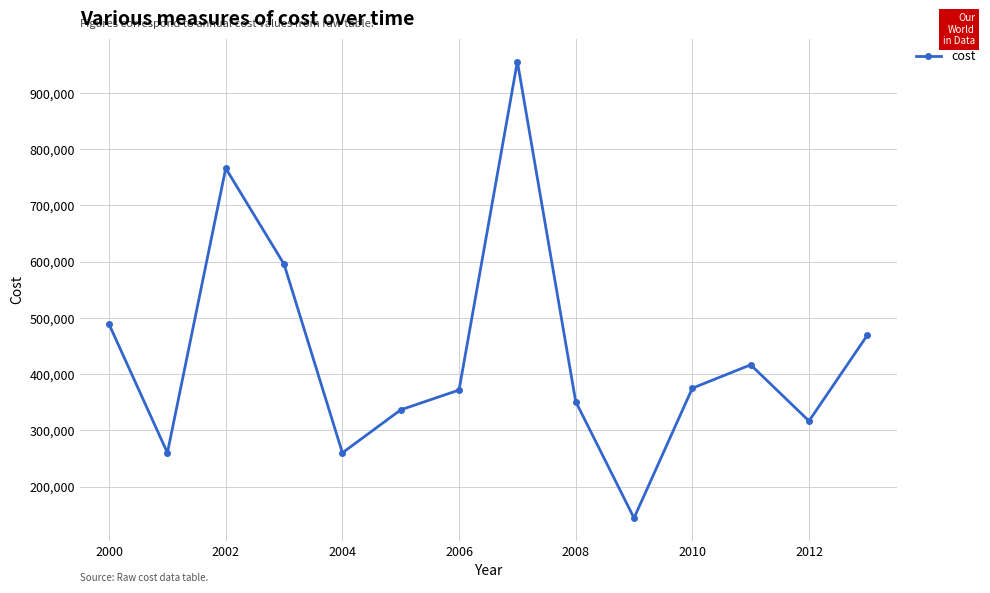

What is the maximum value shown in the chart?

956009